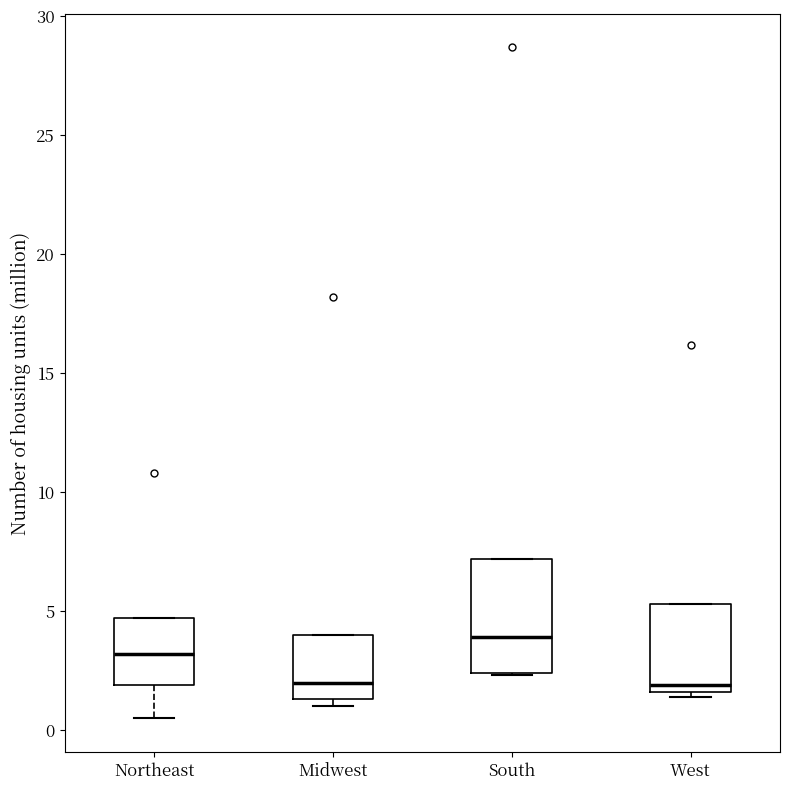

Comparing the boxes themselves (not the whiskers), which one is the tallest?

South